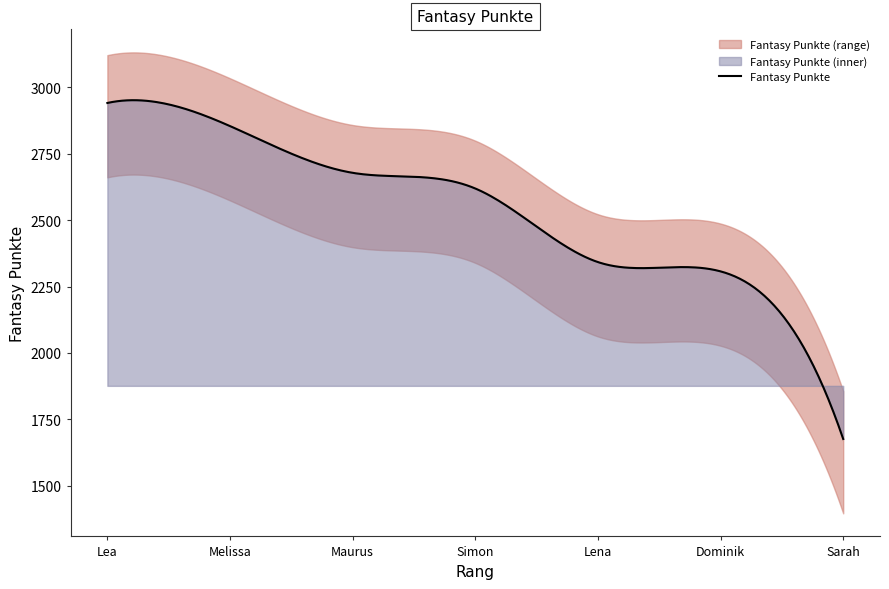

True or false: the data has more than 2 interior local peaks.

False